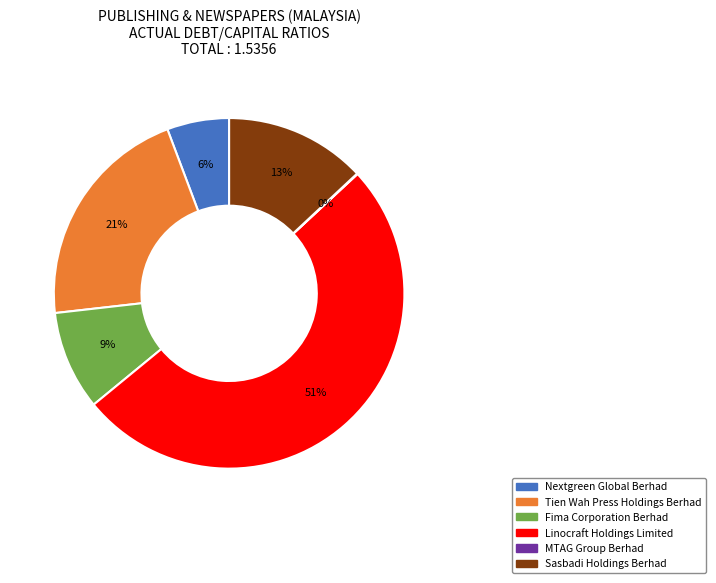

What is the majority slice?

Linocraft Holdings Limited